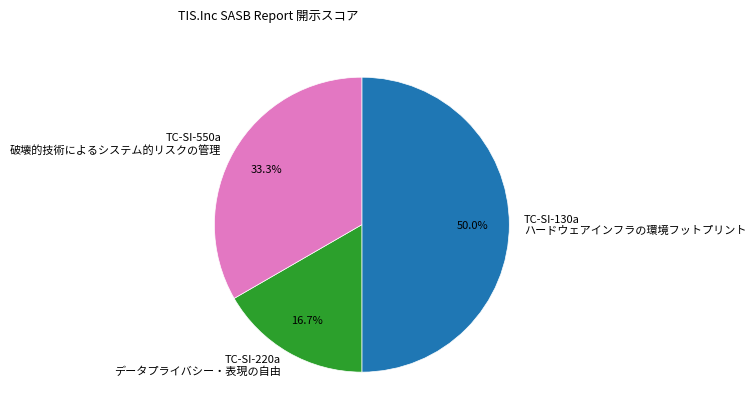

What is the largest slice in the pie chart?

TC-SI-130a ハードウェアインフラの環境フットプリント